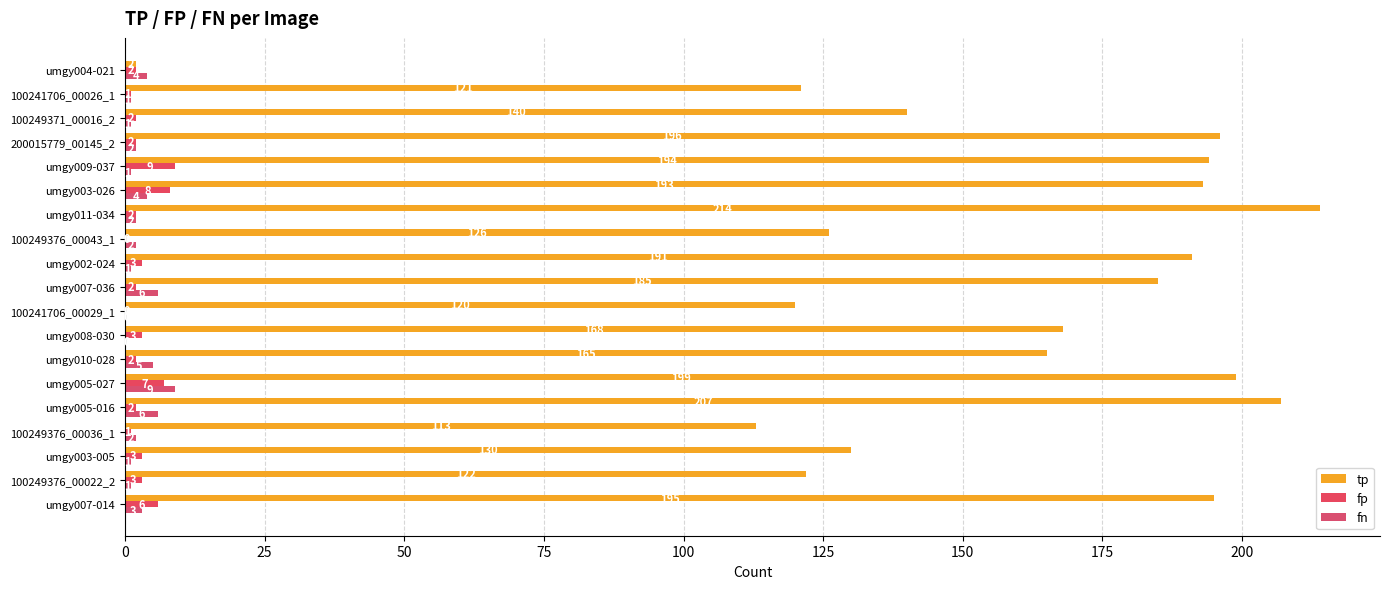

How many categories are shown in the chart?

19